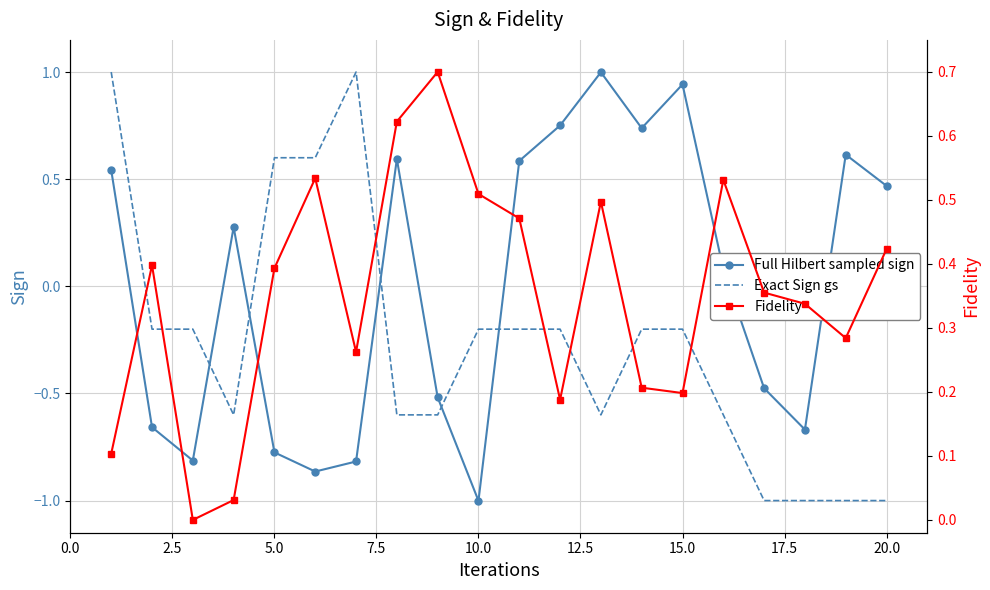

What is the highest value of the Exact Sign gs series?

1.0